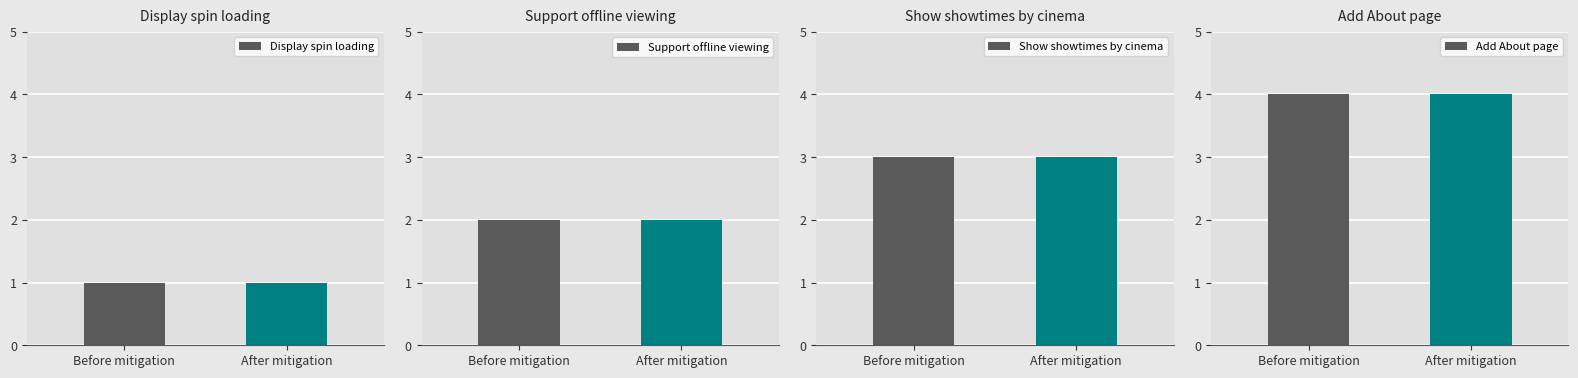

What is the maximum value for Support offline viewing?

2